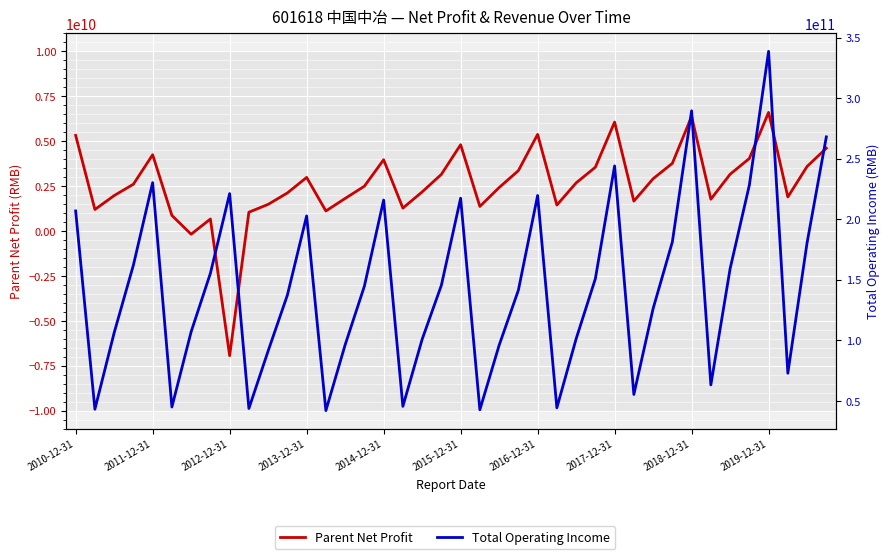

List the series in order of their overall mean, lowest first.

Parent Net Profit, Total Operating Income